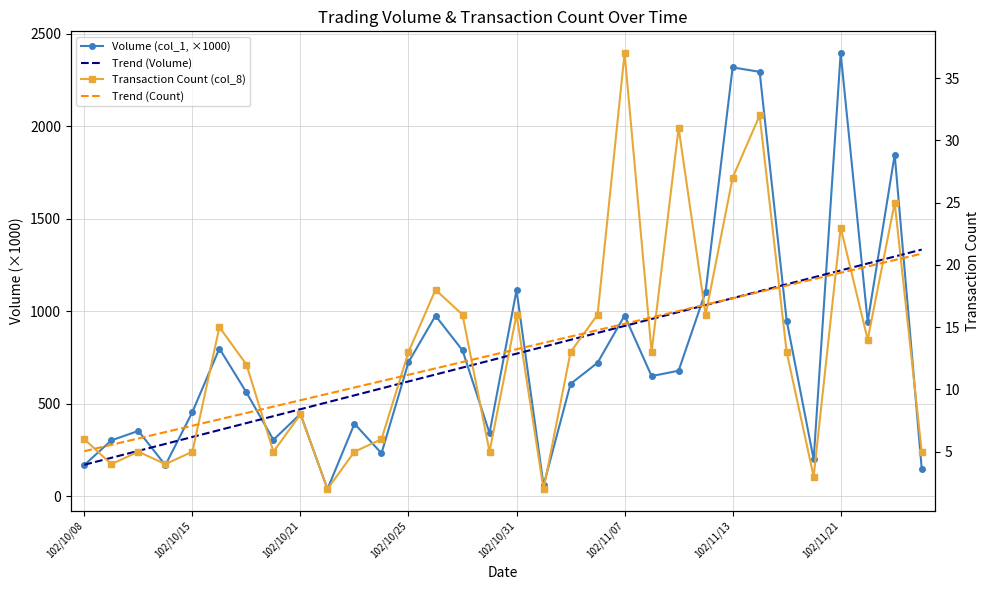

What are all the series names shown in the legend?

Volume (col_1, ×1000), Trend (Volume), Transaction Count (col_8), Trend (Count)